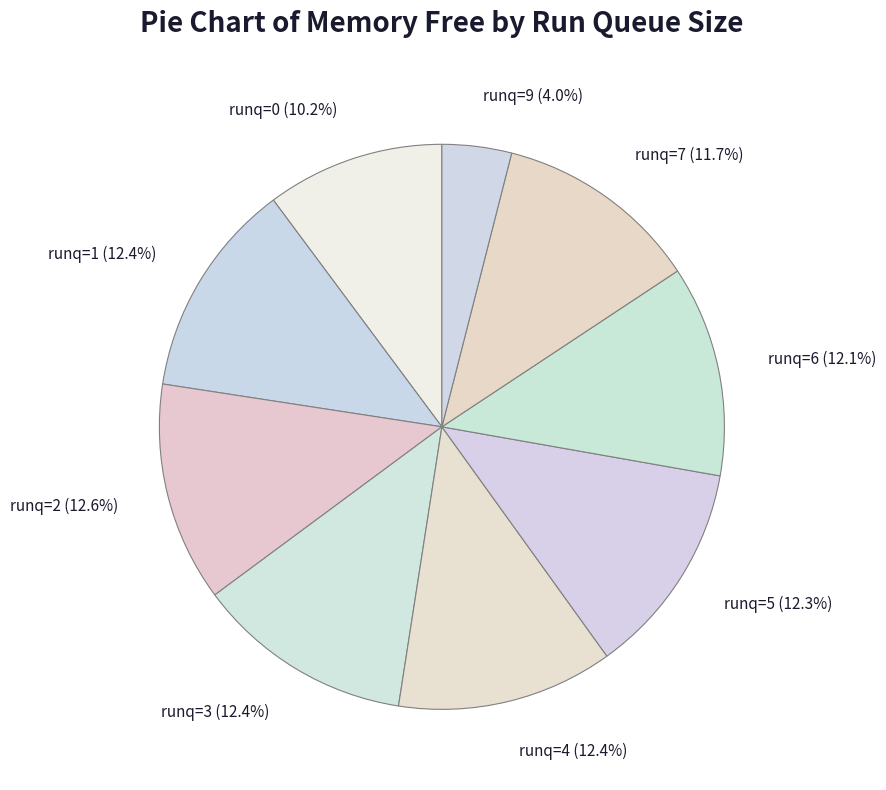

To the nearest percent, what is the difference between the largest and smallest slice percentages?

9%